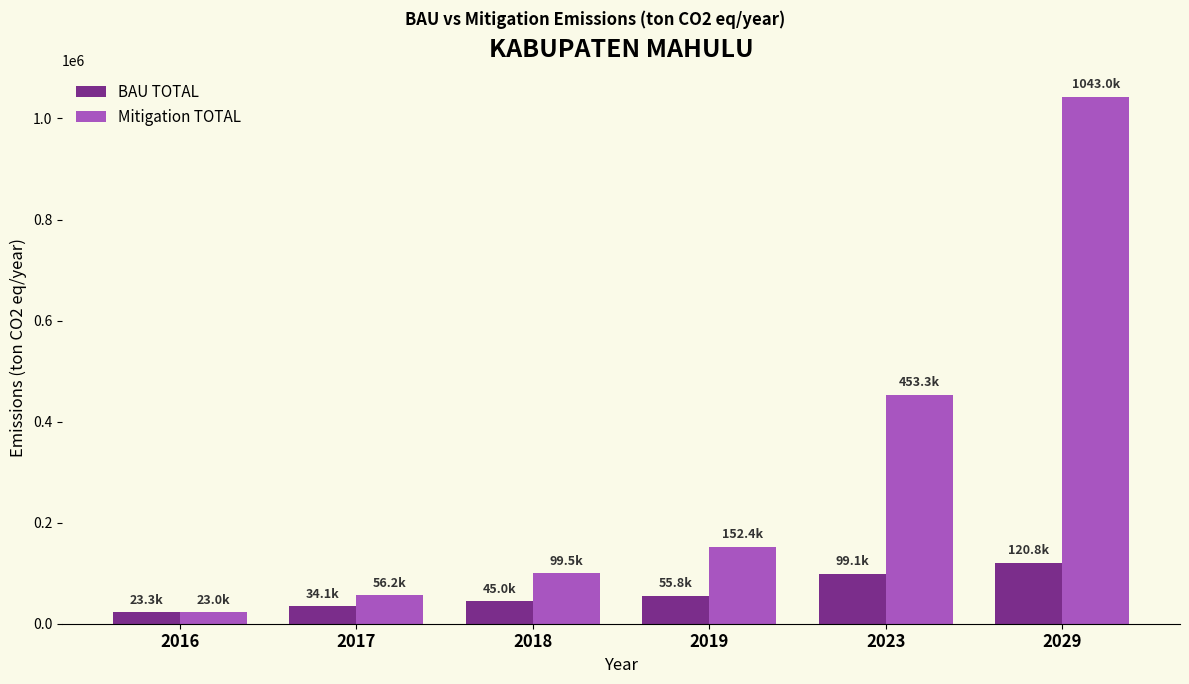

Are the bars grouped side by side (vs. stacked)?

Yes